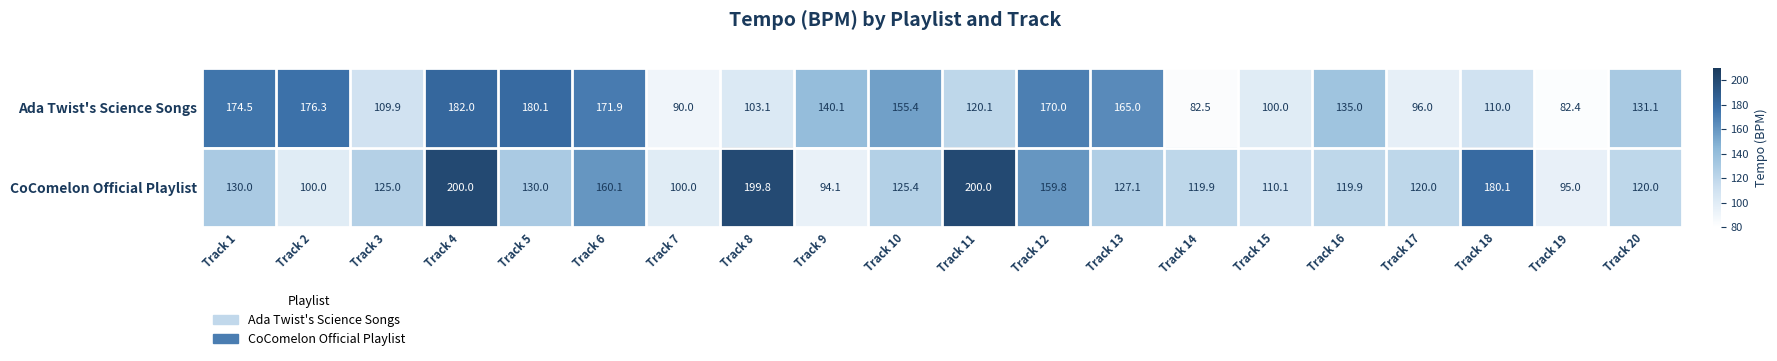

What is the average value of the CoComelon Official Playlist series?

135.8